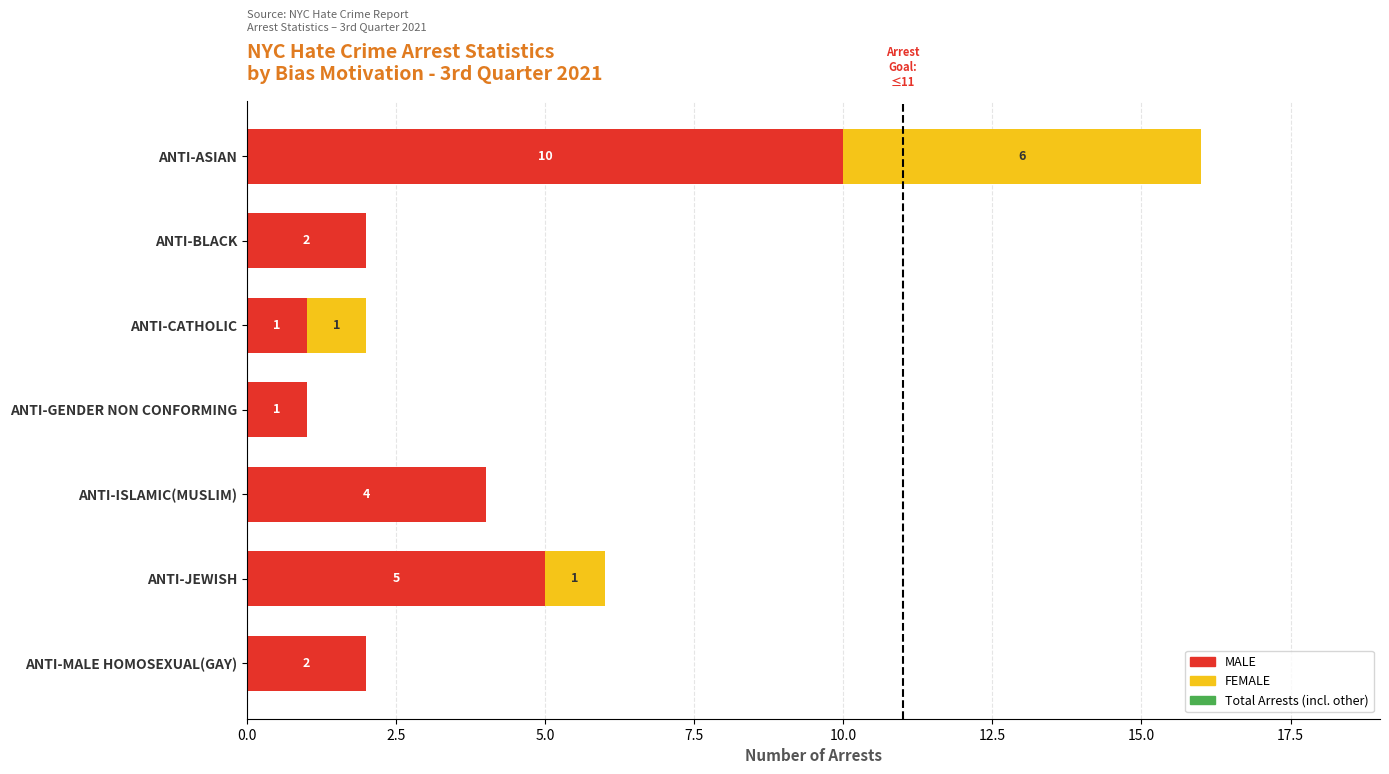

The MALE series shows 4 at ANTI-ISLAMIC(MUSLIM). True or false?

True